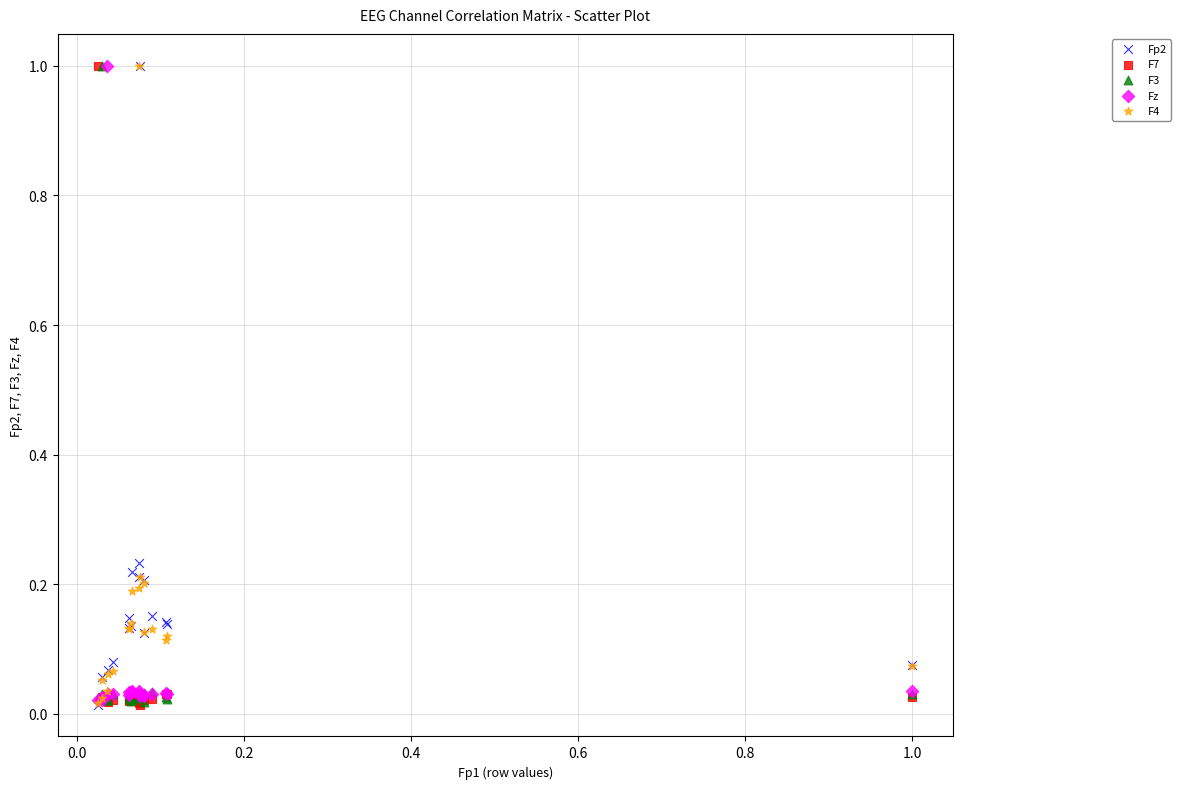

What are all the series names shown in the legend?

Fp2, F7, F3, Fz, F4